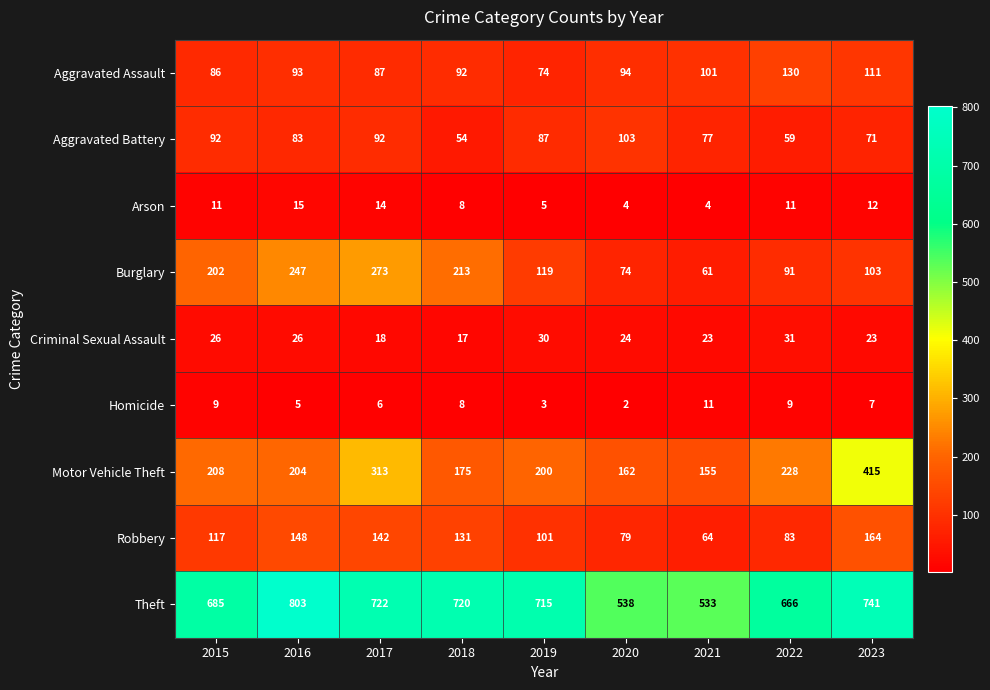

At 2020, list the series in order from largest to smallest.

Theft, Motor Vehicle Theft, Aggravated Battery, Aggravated Assault, Robbery, Burglary, Criminal Sexual Assault, Arson, Homicide